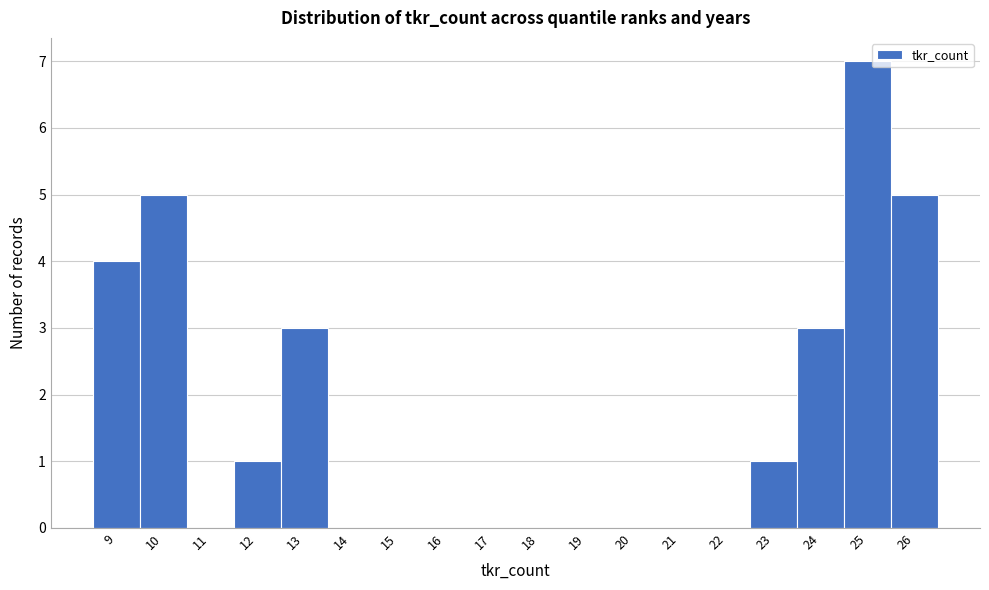

Reading left to right, list all the values displayed in this chart.

9=4	10=5	11=0	12=1	13=3	14=0	15=0	16=0	17=0	18=0	19=0	20=0	21=0	22=0	23=1	24=3	25=7	26=5